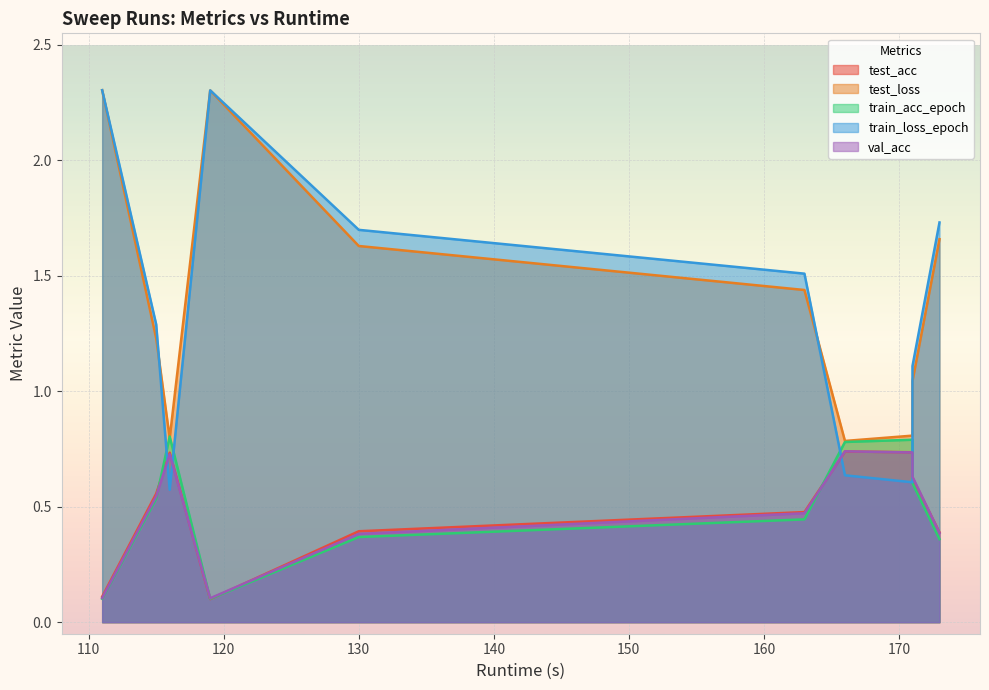

At which category does test_loss reach its first local peak?

119